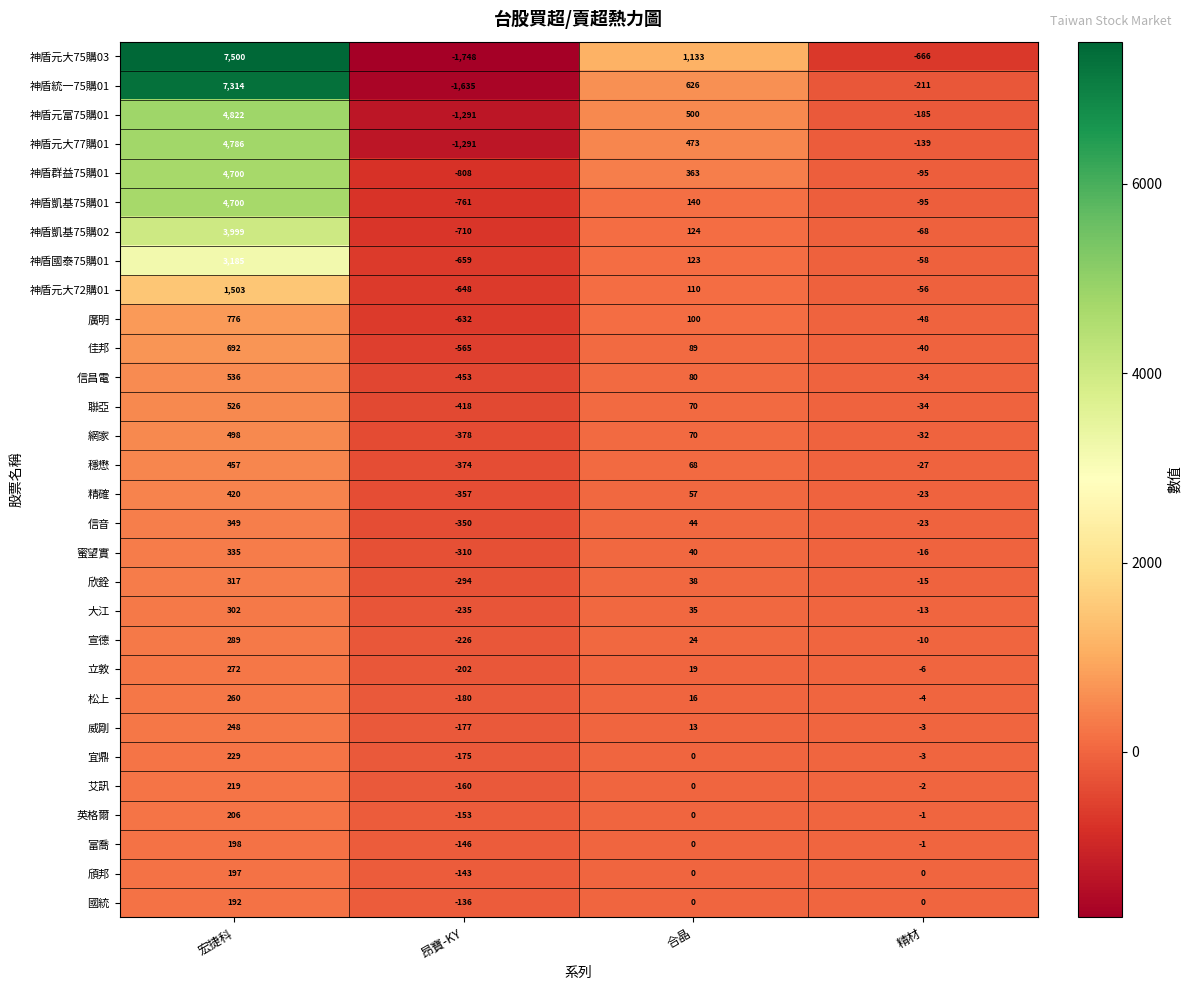

Which series has the largest total across all categories?

神盾元大75購03